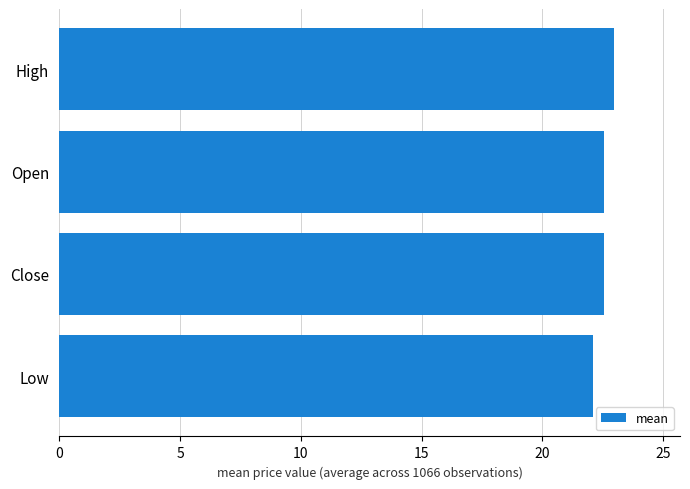

Is it true that the value at Low is 36.2?

False